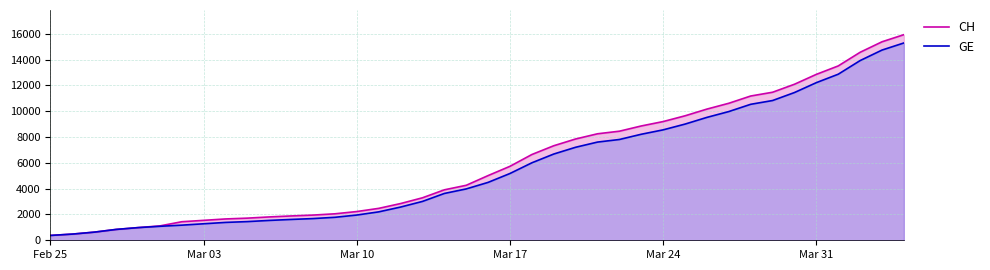

True or false: CH and GE intersect in this chart.

False